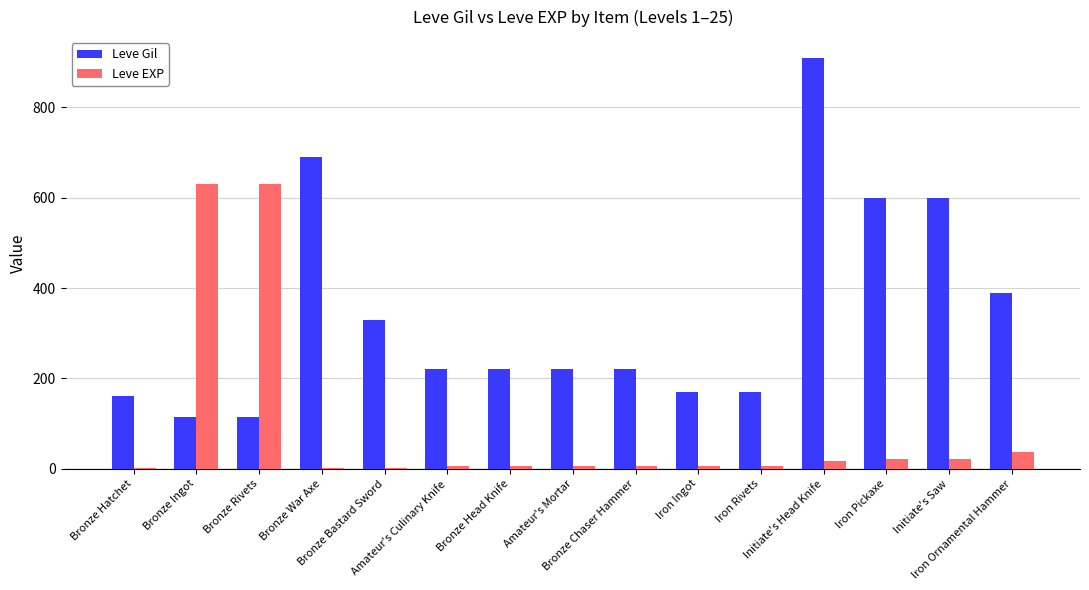

Which series has the largest total across all categories?

Leve Gil